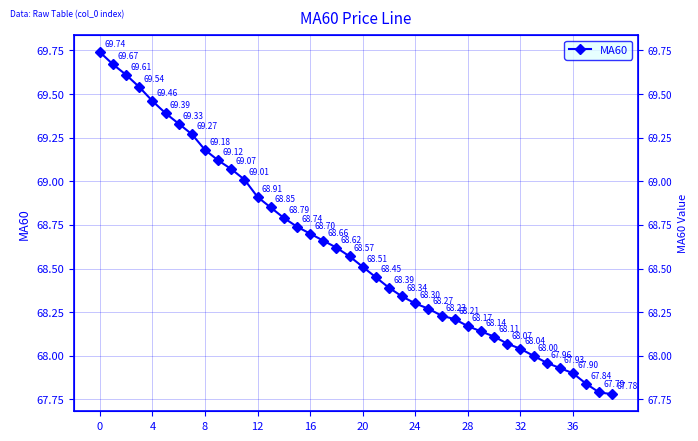

Read the value at 32.

68.0